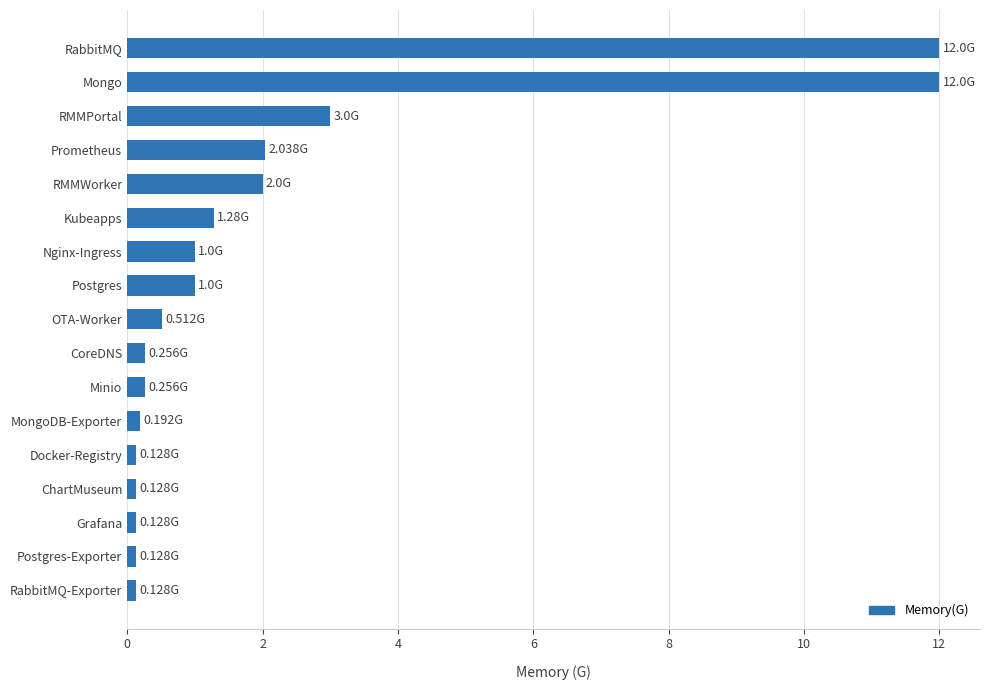

What is the maximum value shown in the chart?

12.0